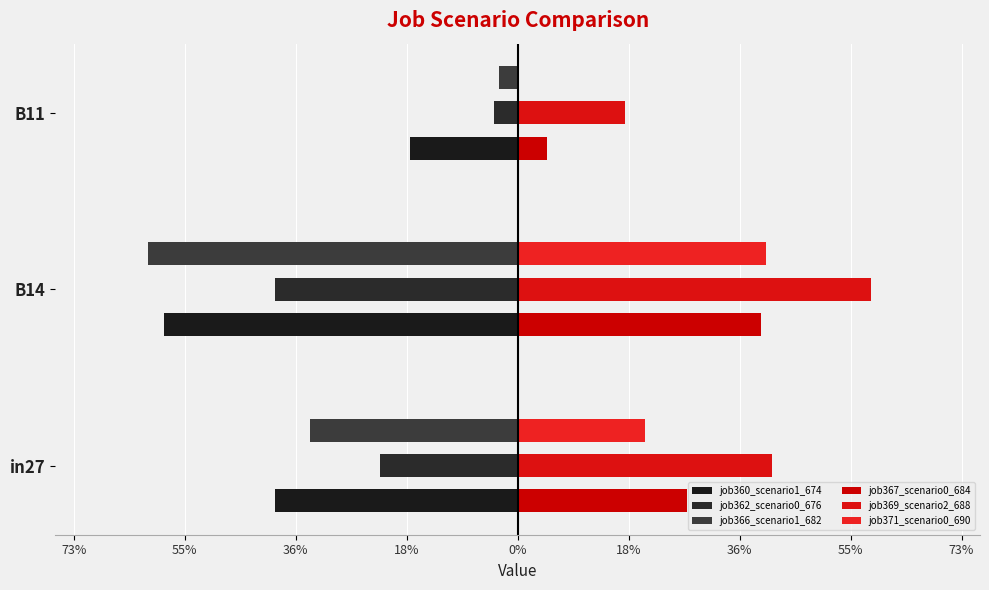

What is the difference between the maximum and minimum values in the job371_scenario0_690 series?

0.4